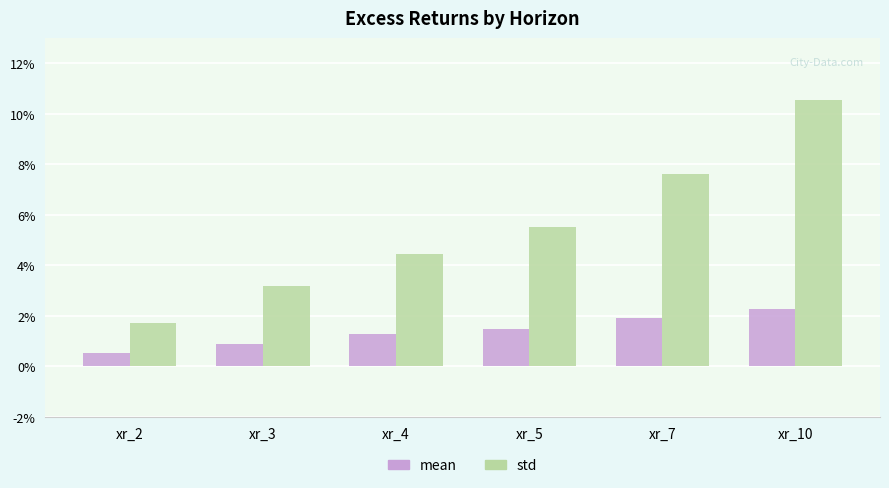

The value of mean at xr_10 is 0.0. True or false?

False